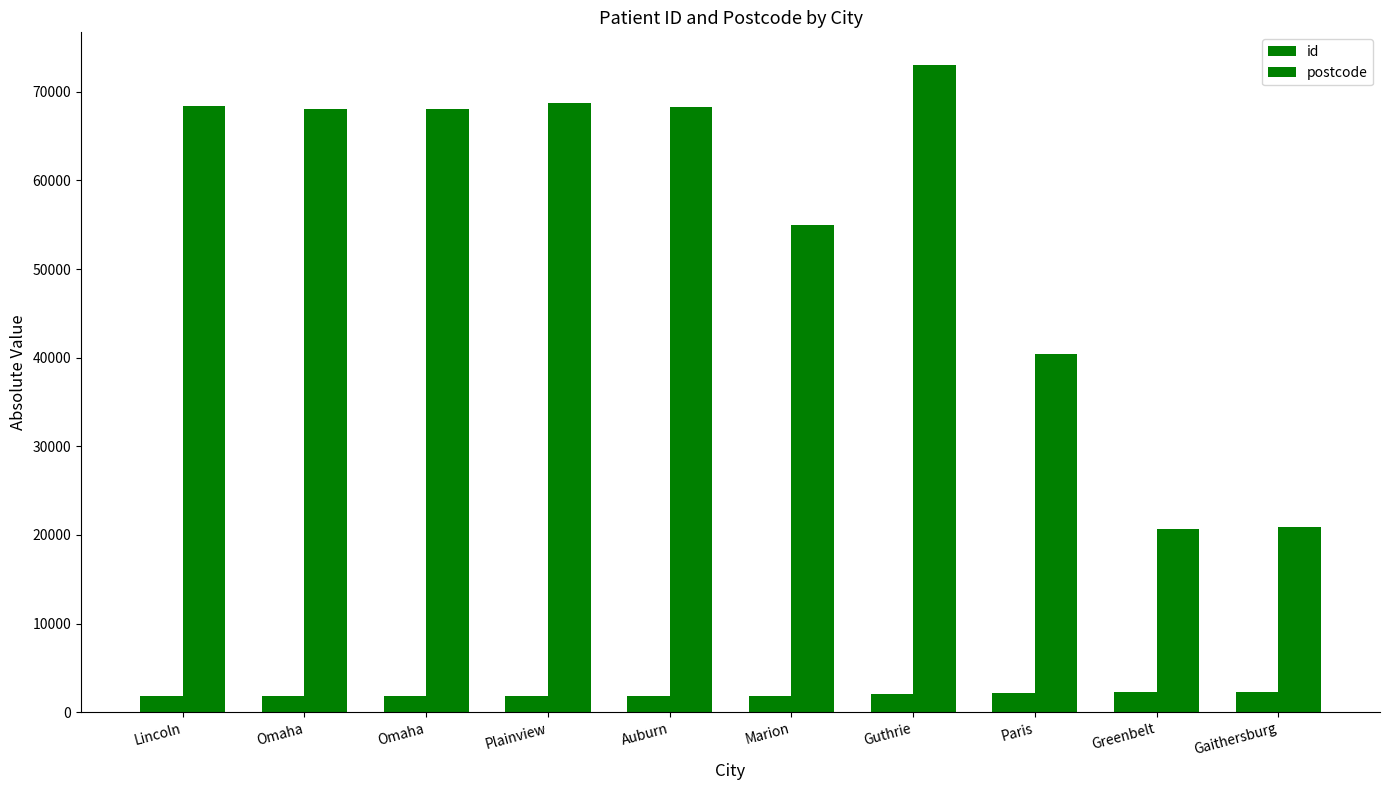

Rank the categories by id value from lowest to highest.

Lincoln, Omaha, Omaha, Plainview, Auburn, Marion, Guthrie, Paris, Greenbelt, Gaithersburg